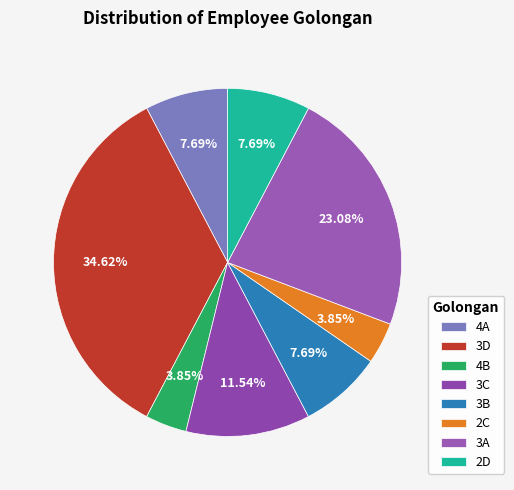

What percentage is the 2C slice, to the nearest percent?

4%